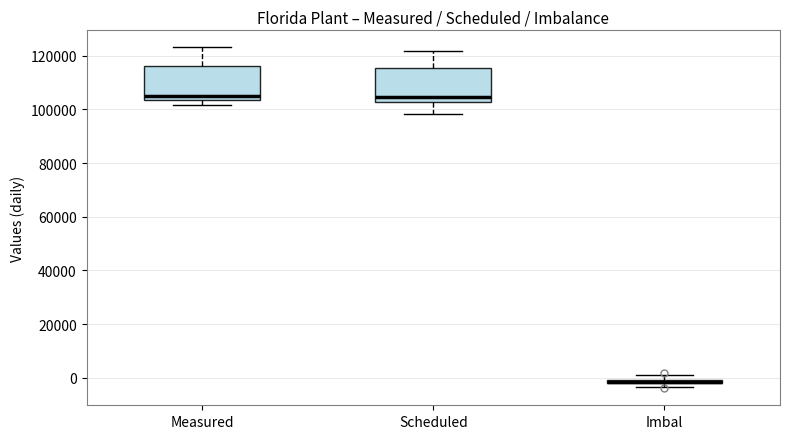

Where is the lower edge of the box for Imbal on the y-axis? The values are not printed on the chart, so give them approximately, as read against the axis.

-2000